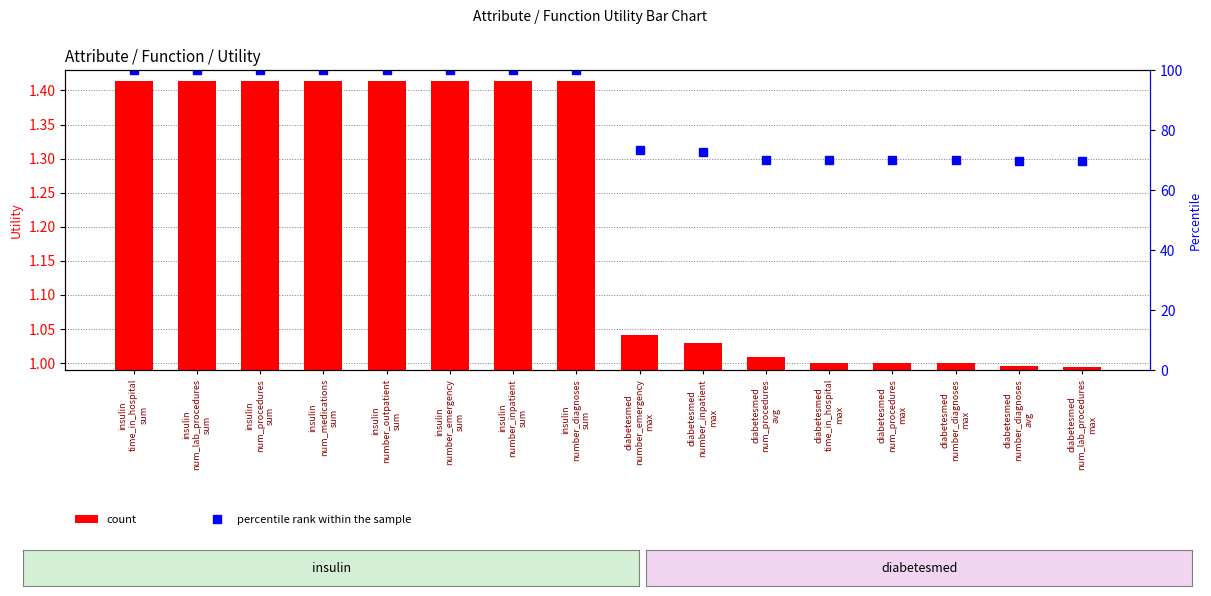

What is the difference between the maximum and minimum values in the count series?

0.4